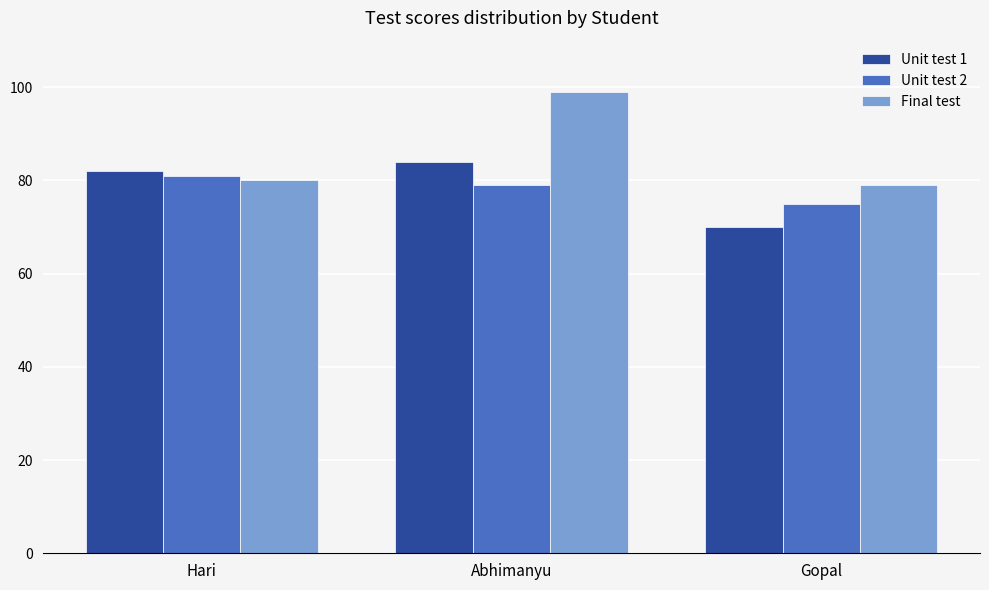

Reading right to left, transcribe all the data shown in this chart.

Unit test 1: 70	84	82
Unit test 2: 75	79	81
Final test: 79	99	80